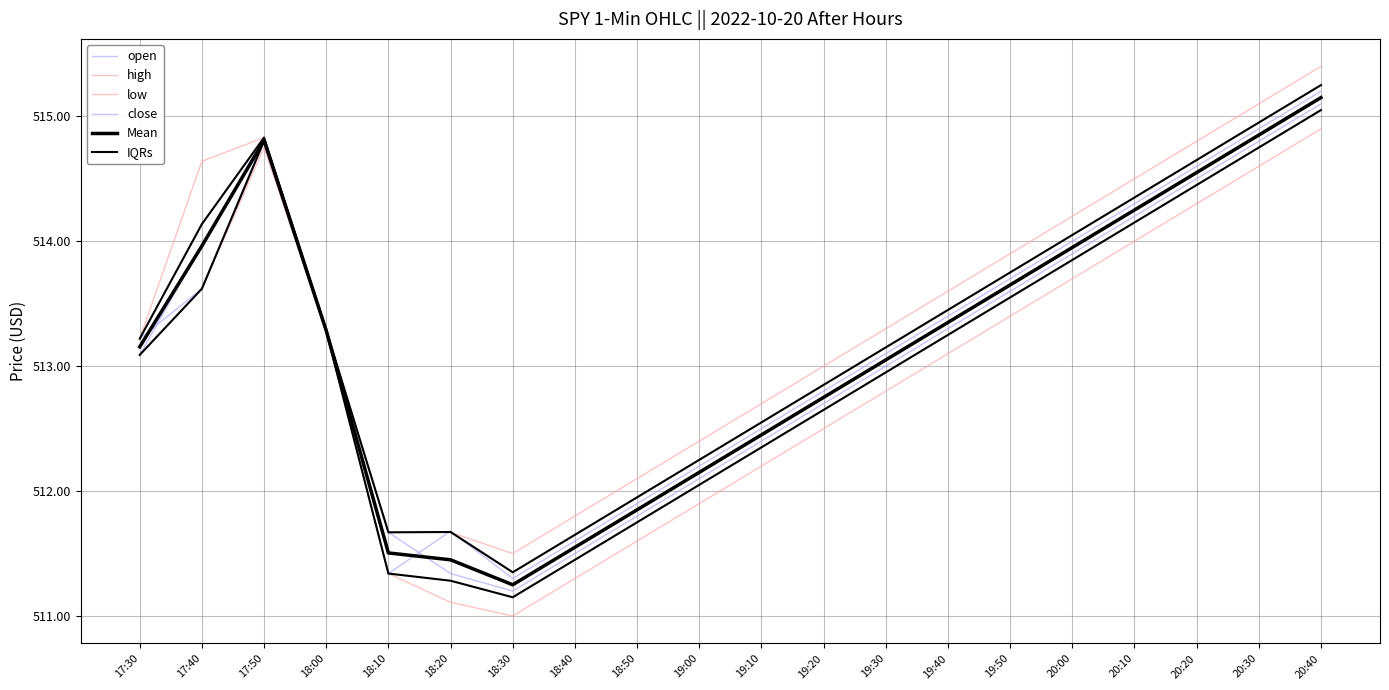

At which label does low reach its minimum?

18:30